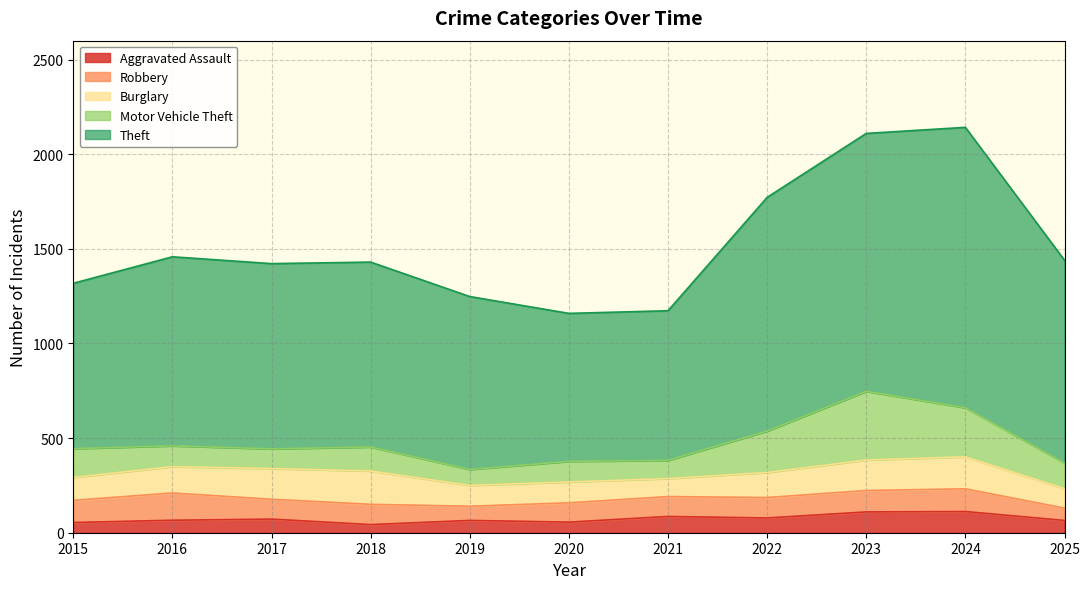

How many values in the Burglary series exceed 132?

5